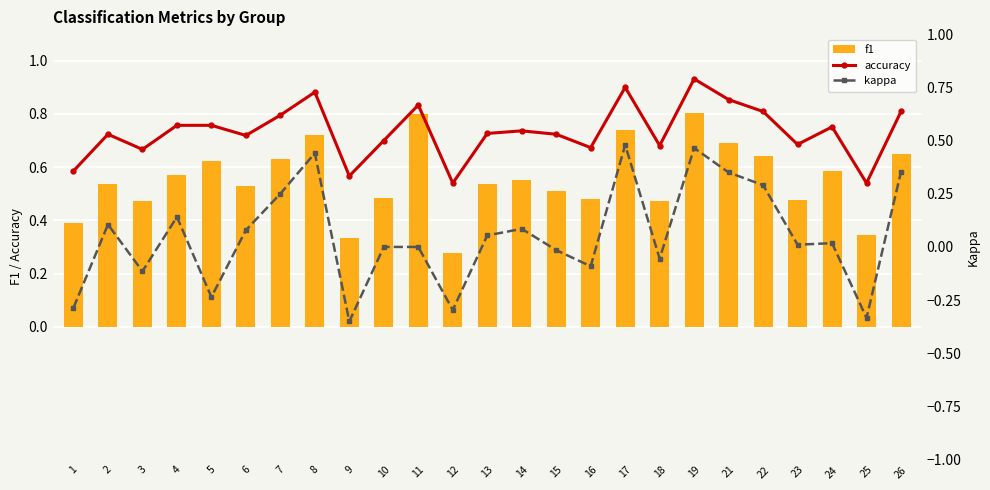

Which series has the largest total across all categories?

f1